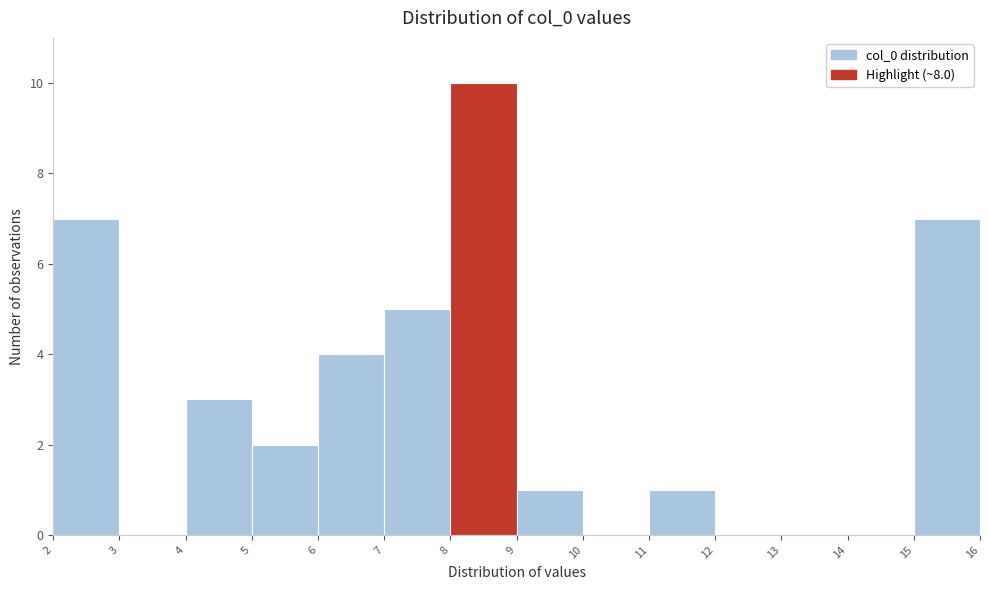

How tall is the bar that spans 15 to 16 on the x-axis? The values are not printed on the chart, so give them approximately, as read against the axis.

7